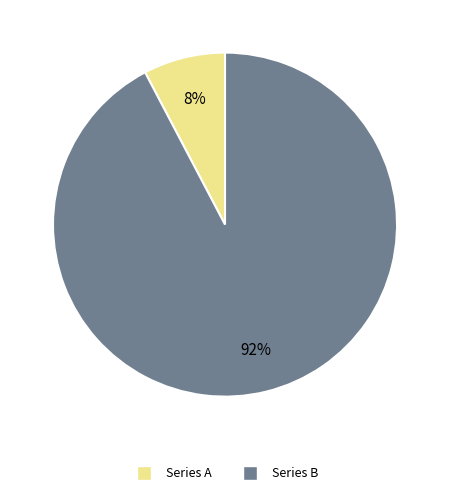

Is there a majority slice in this chart?

Yes